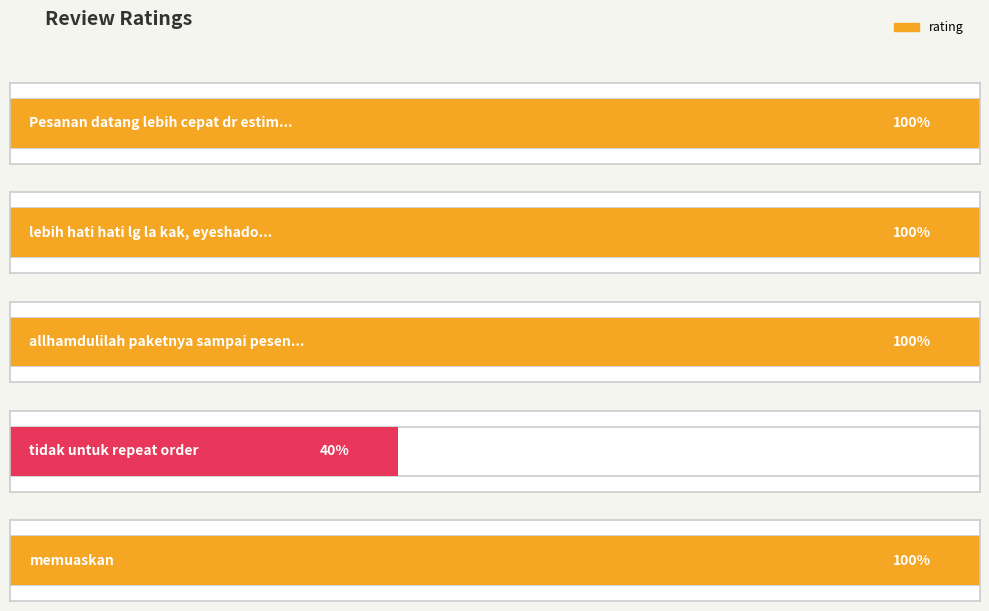

How many distinct data groups are displayed?

1